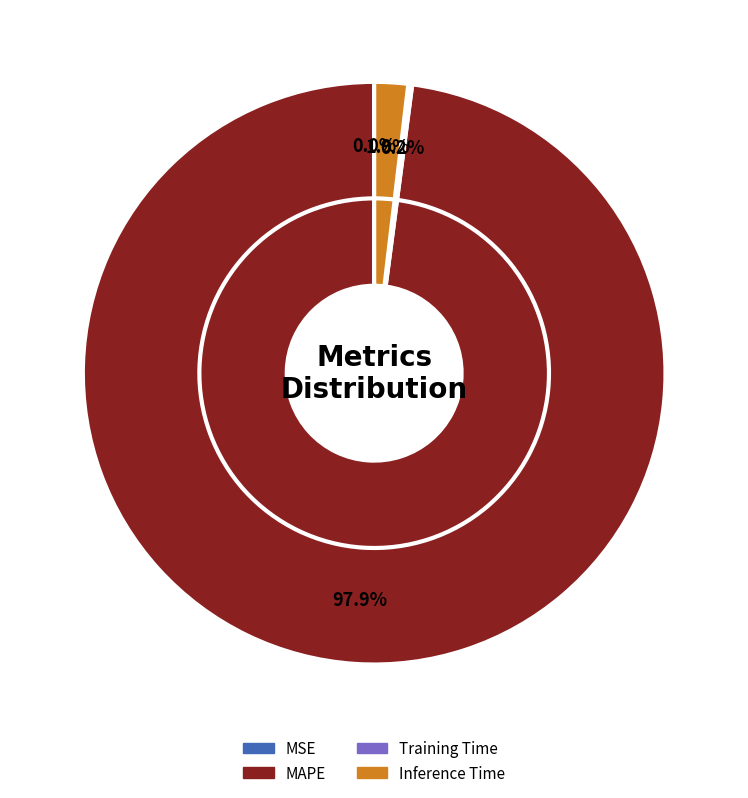

Which slice is the largest?

MAPE